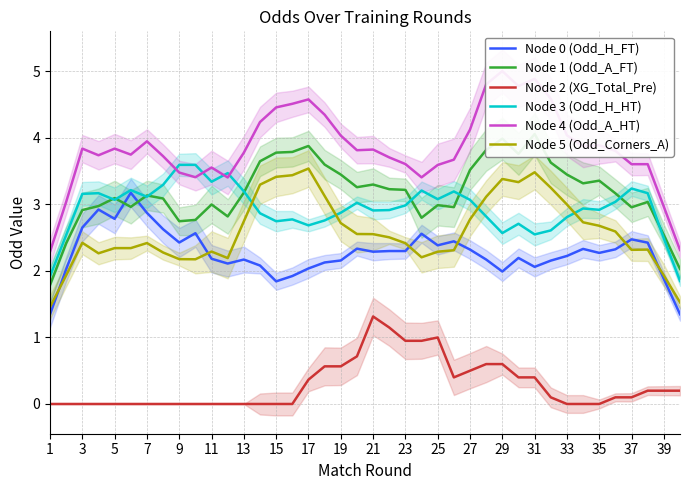

How many interior local peaks does the Node 0 (Odd_H_FT) series have?

11